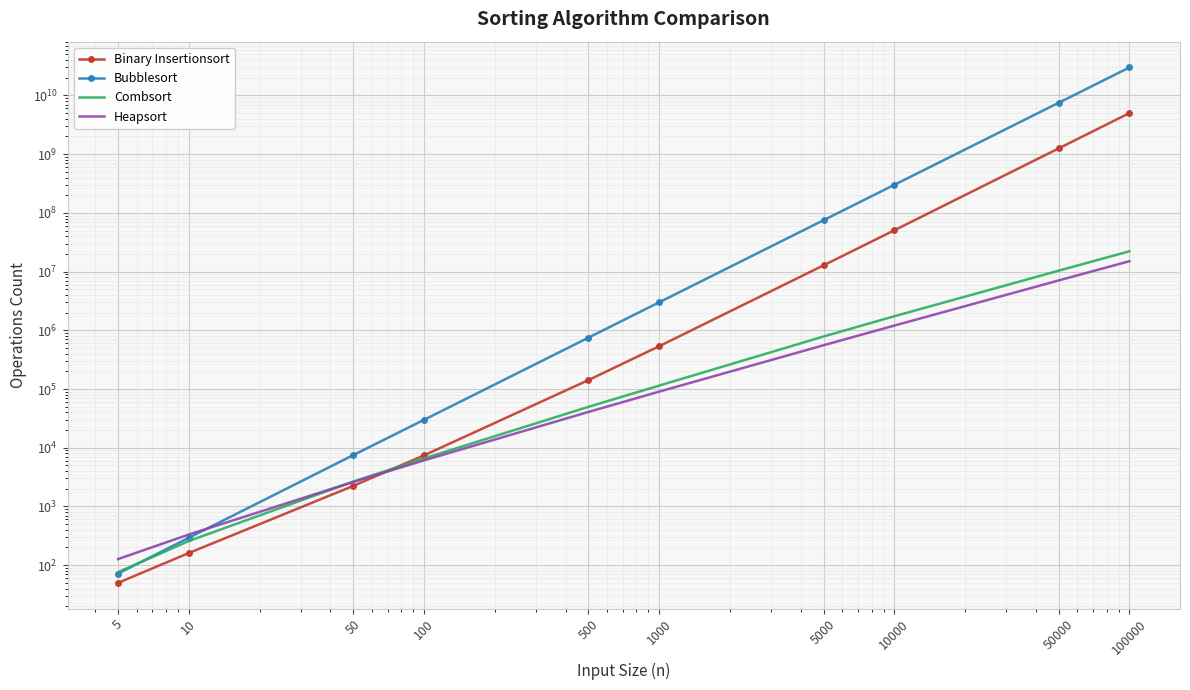

What is the value of the Combsort point at the 9th from the left?

10360687